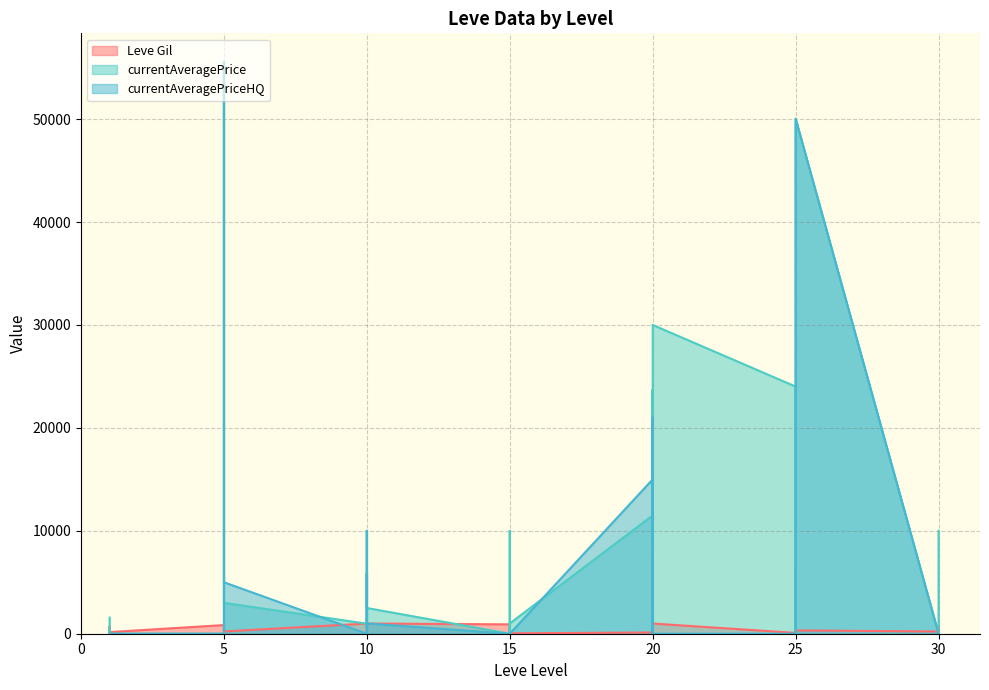

Where is the first local minimum for Leve Gil?

1